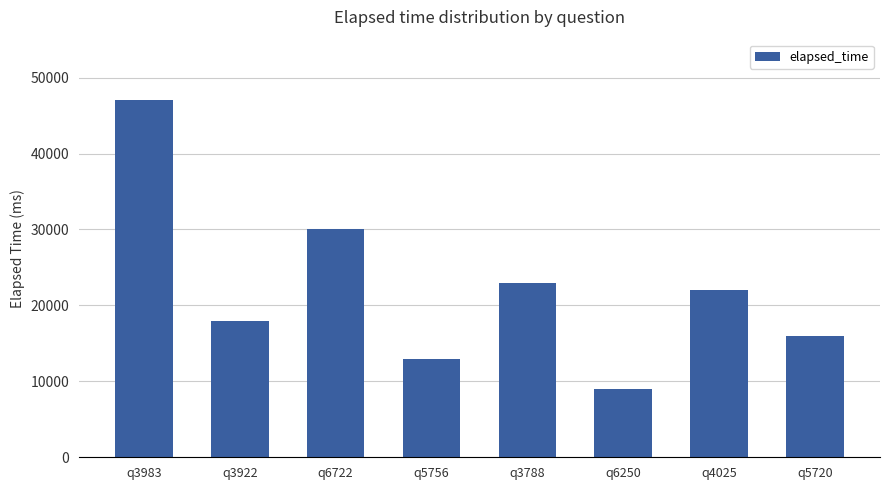

What is the label of the 7th bar from the right?

q3922